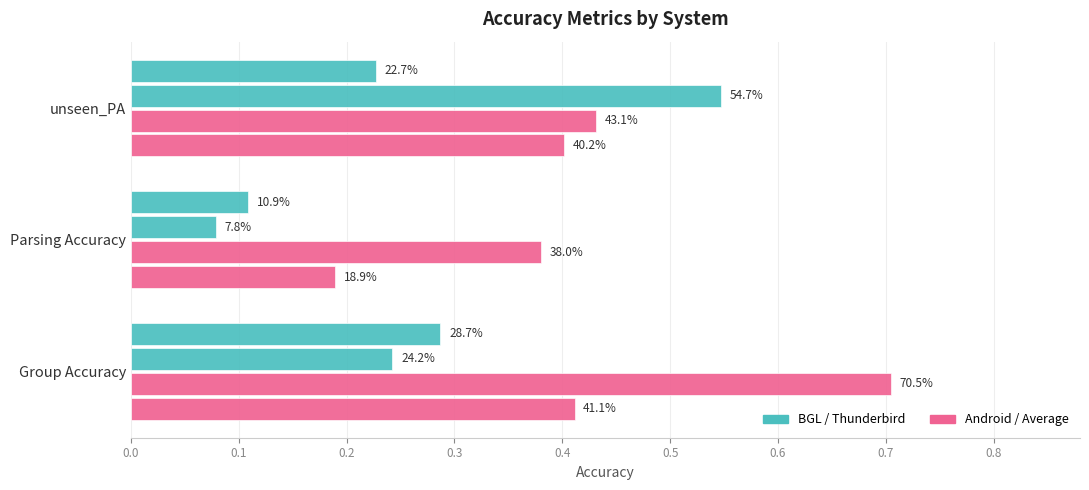

Reading left to right, transcribe all the data shown in this chart.

BGL: 0.3	0.1	0.2
Thunderbird: 0.2	0.1	0.5
Android: 0.7	0.4	0.4
Average: 0.4	0.2	0.4